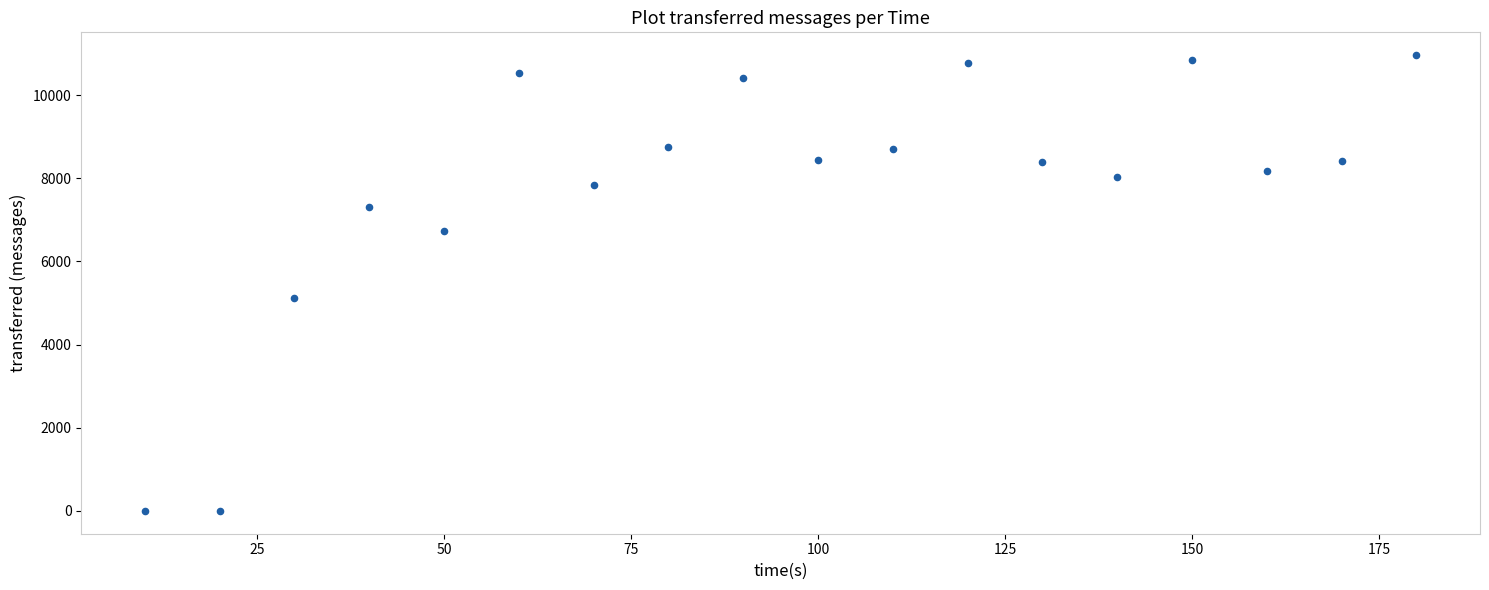

What Y value in the scatter plot is closest to 5480?

5120